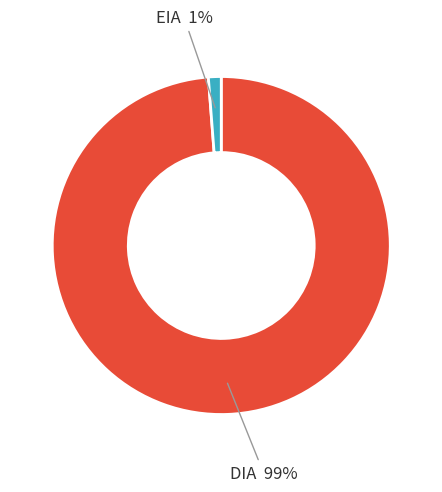

Which has a higher value, DIA or EIA?

DIA